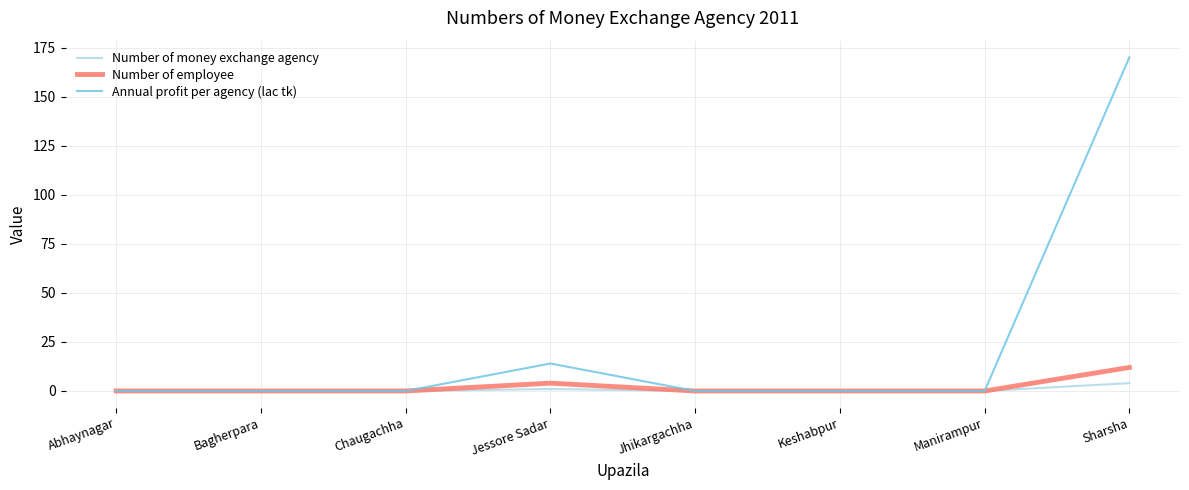

Reading right to left, what are all the values shown in this chart?

Number of money exchange agency: Sharsha=4	Manirampur=0	Keshabpur=0	Jhikargachha=0	Jessore Sadar=1	Chaugachha=0	Bagherpara=0	Abhaynagar=0
Number of employee: Sharsha=12	Manirampur=0	Keshabpur=0	Jhikargachha=0	Jessore Sadar=4	Chaugachha=0	Bagherpara=0	Abhaynagar=0
Annual profit per agency (lac tk): Sharsha=170	Manirampur=0	Keshabpur=0	Jhikargachha=0	Jessore Sadar=14	Chaugachha=0	Bagherpara=0	Abhaynagar=0